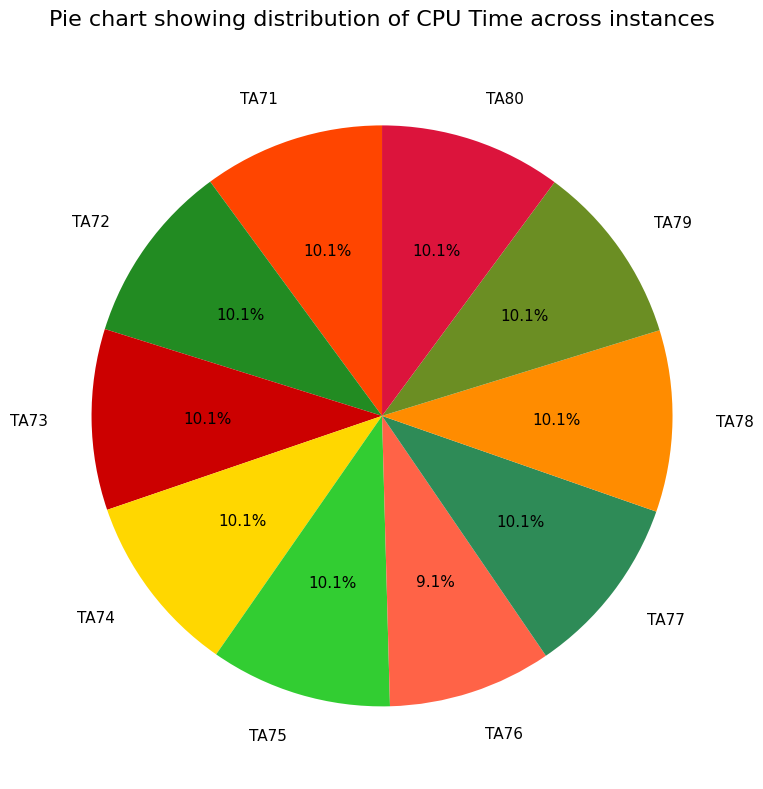

The TA71 slice represents 17% of the pie. True or false?

False